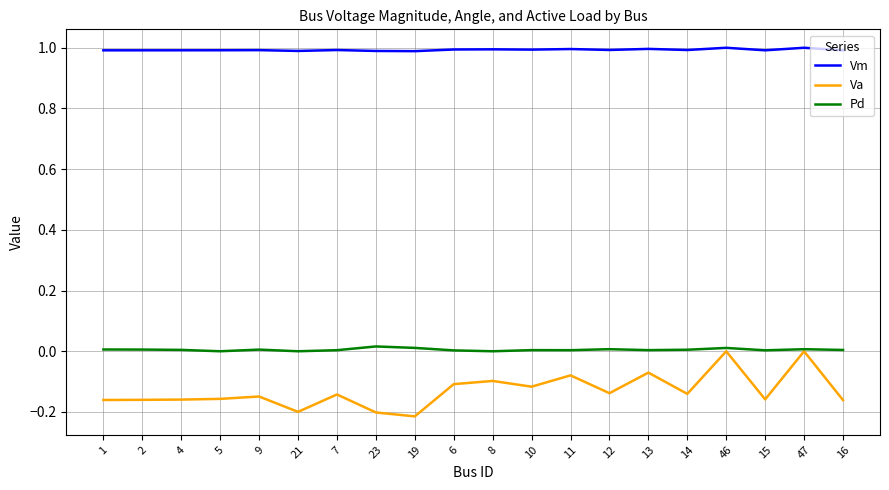

At 21, list the series in order from smallest to largest.

Va, Pd, Vm